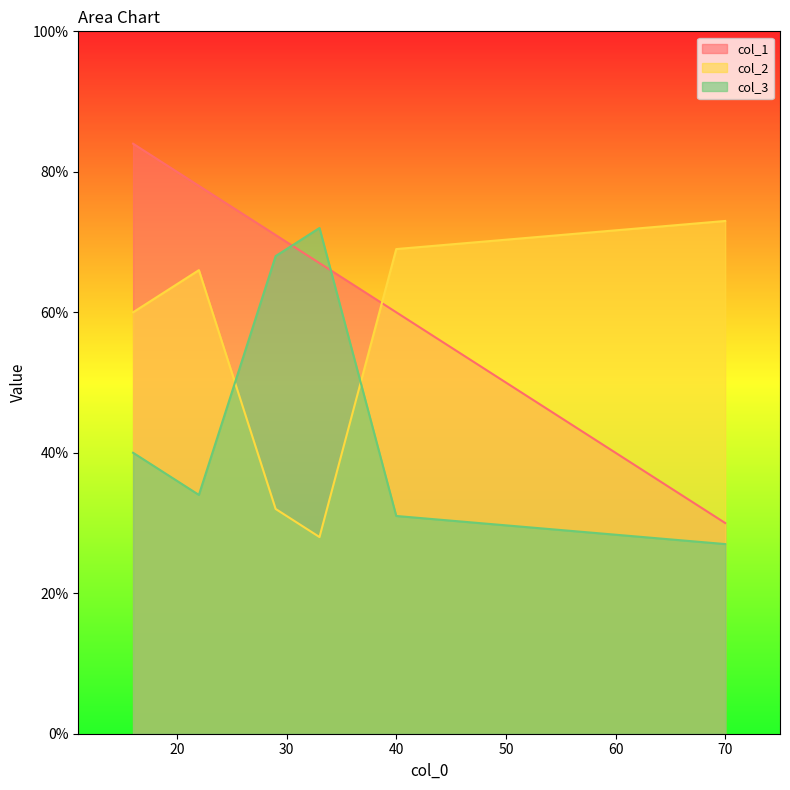

After their last crossing, which series has the higher values: col_2 or col_3?

col_2